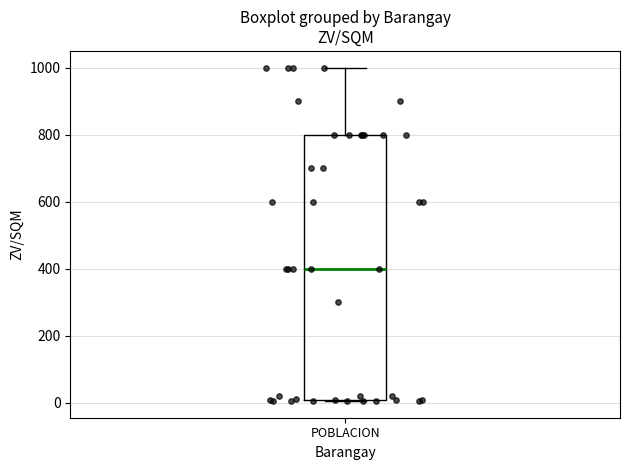

Transcribe this box plot: give where the median line is, the range the box spans, and where the two whiskers end, as read against the y-axis. The values are not printed on the chart, so give them approximately, as read against the axis.

median 400, box 0 to 800, whiskers 0 to 1000